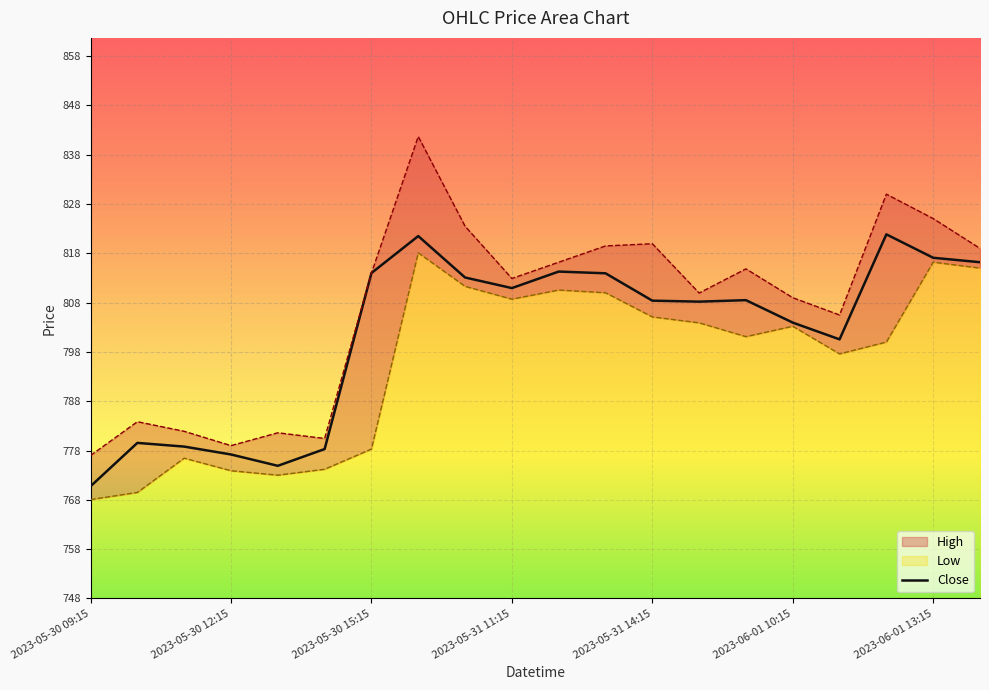

The chart shows a value of 1248.8 at 10. True or false?

False